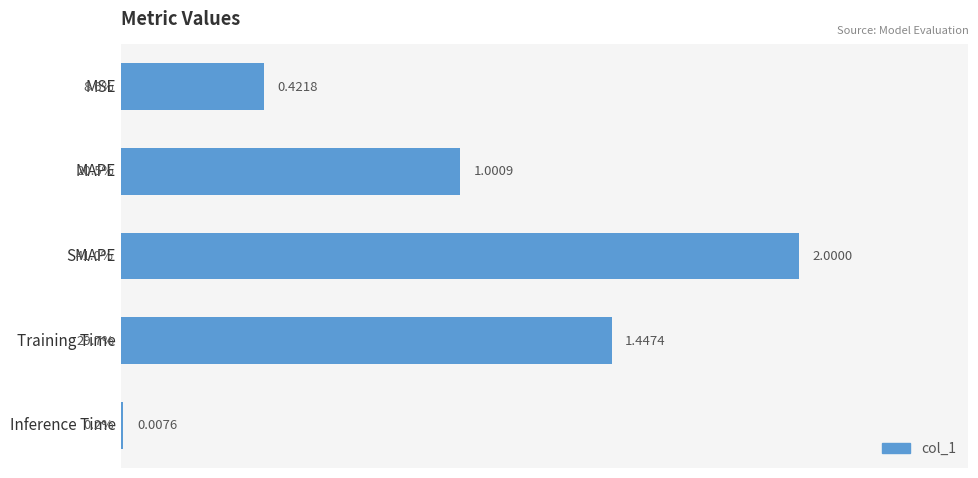

What is the difference between the maximum and minimum values?

2.0